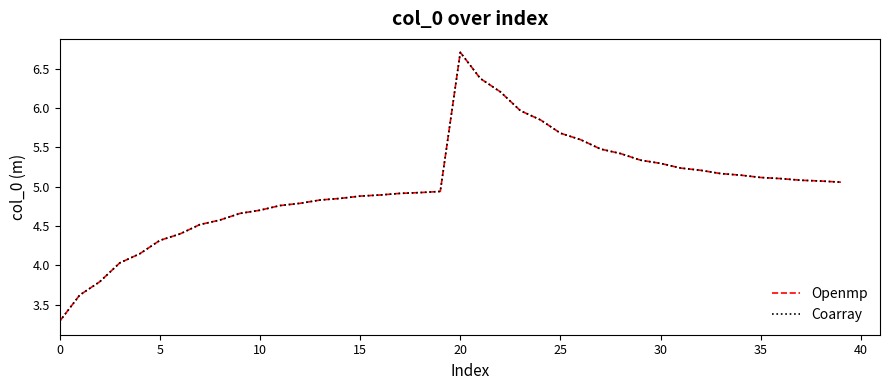

At how many categories does at least one series exceed 5?

20